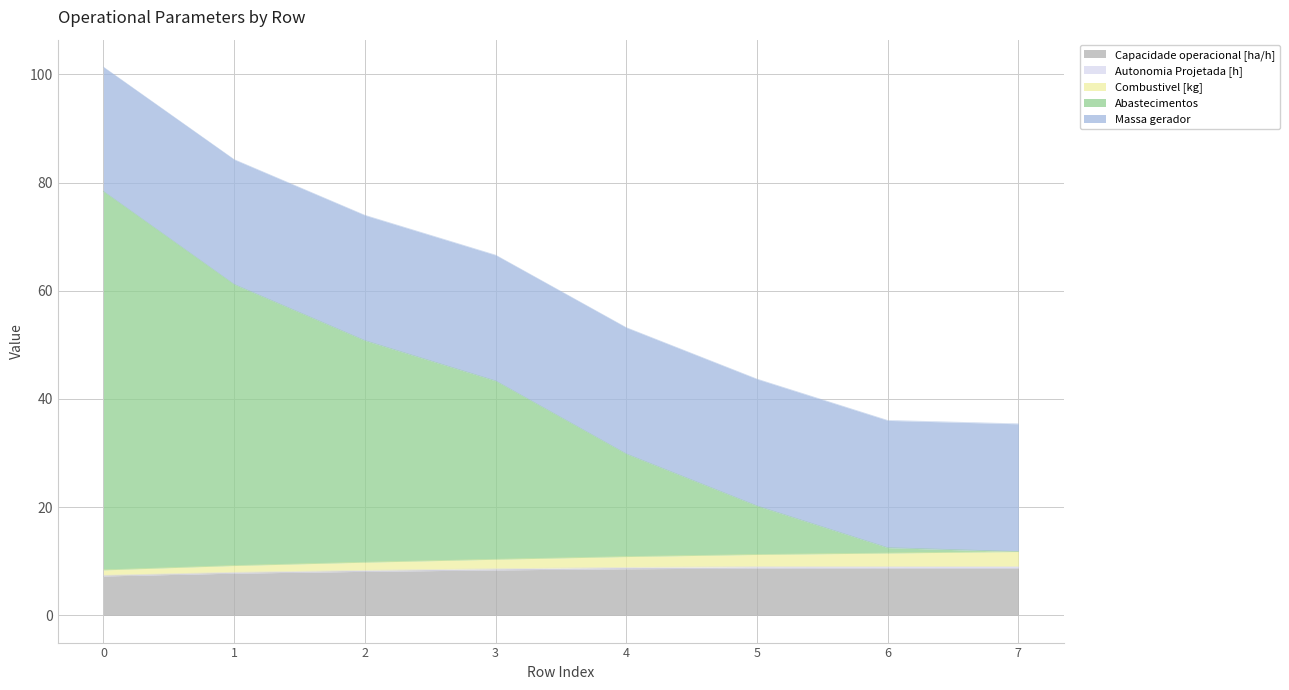

What is the minimum value for Capacidade operacional [ha/h]?

7.3